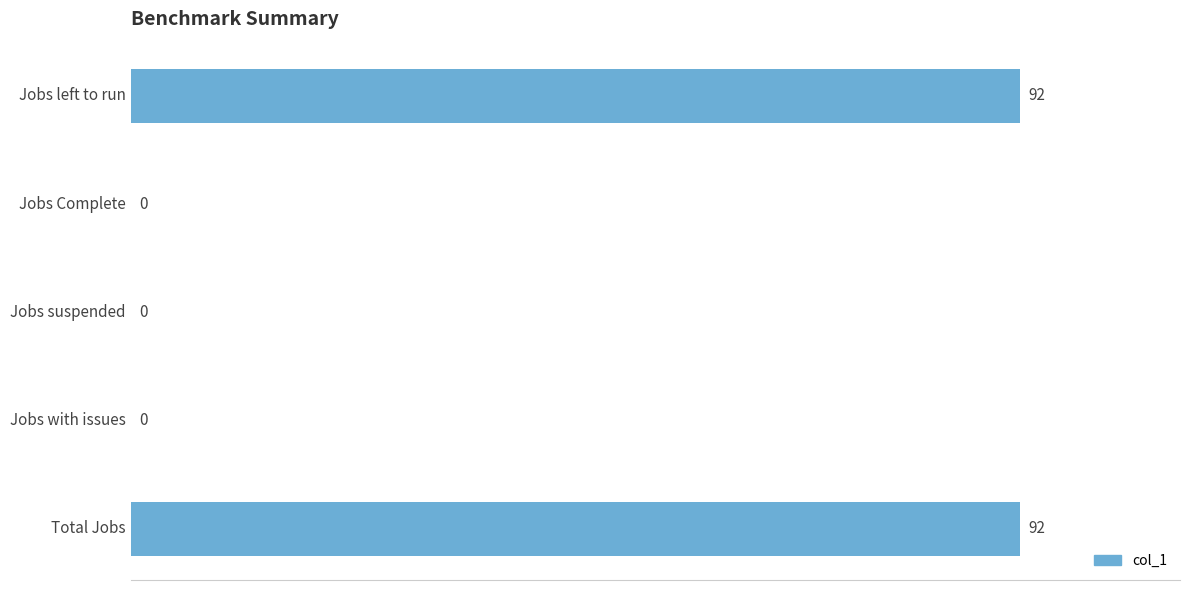

How many values are above zero?

2